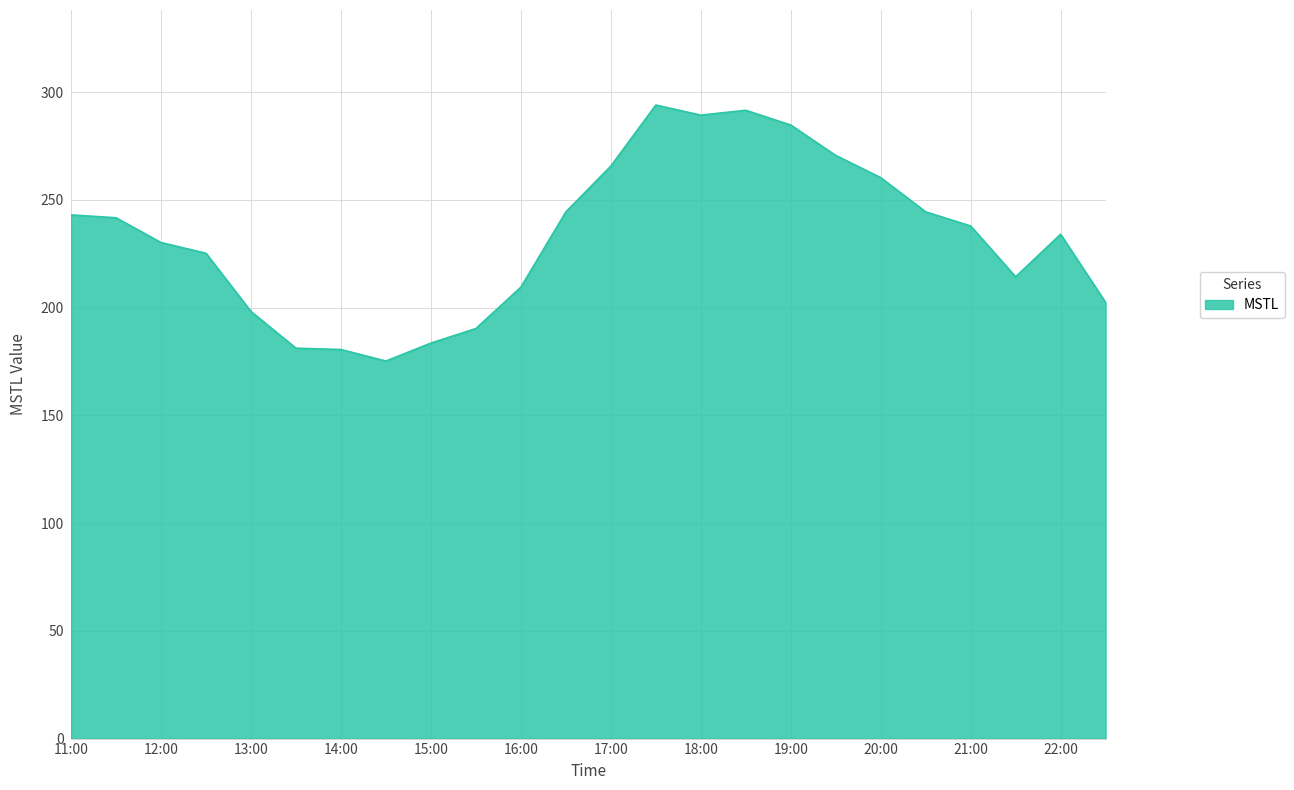

What is the maximum value shown in the chart?

294.0